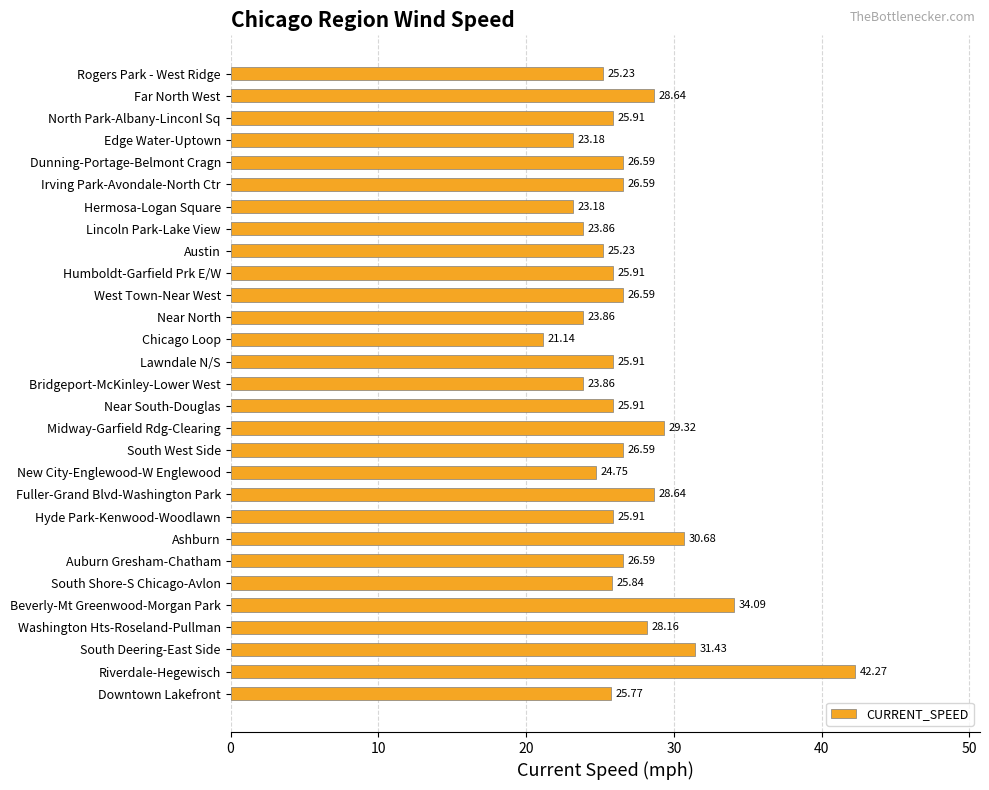

How many bars are there in total?

29